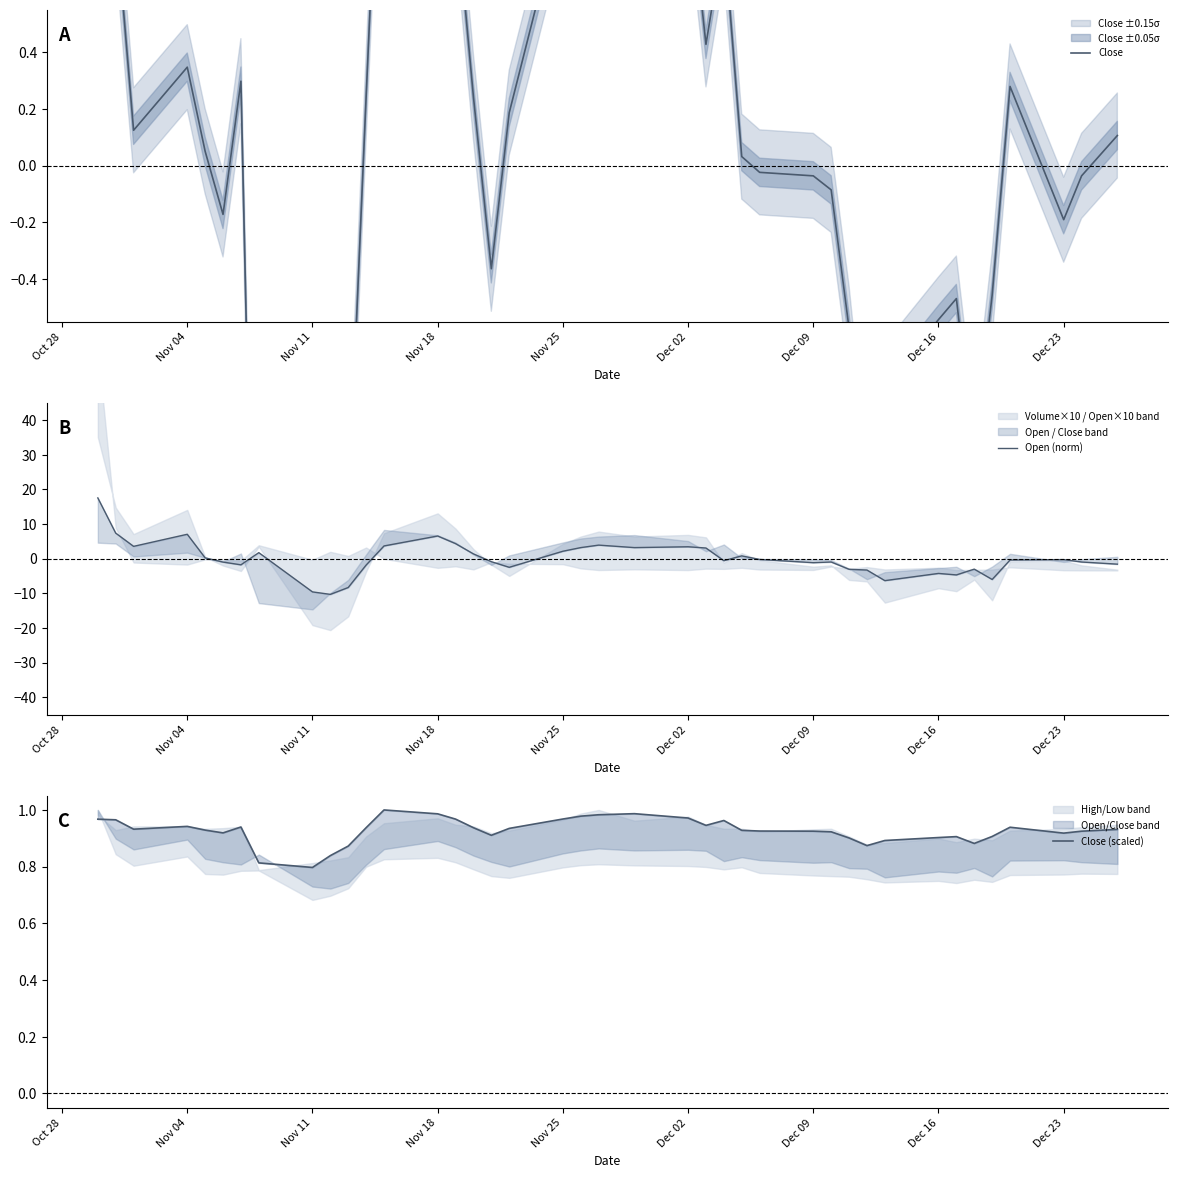

At which category does the chart reach its peak across all series?

Oct 28